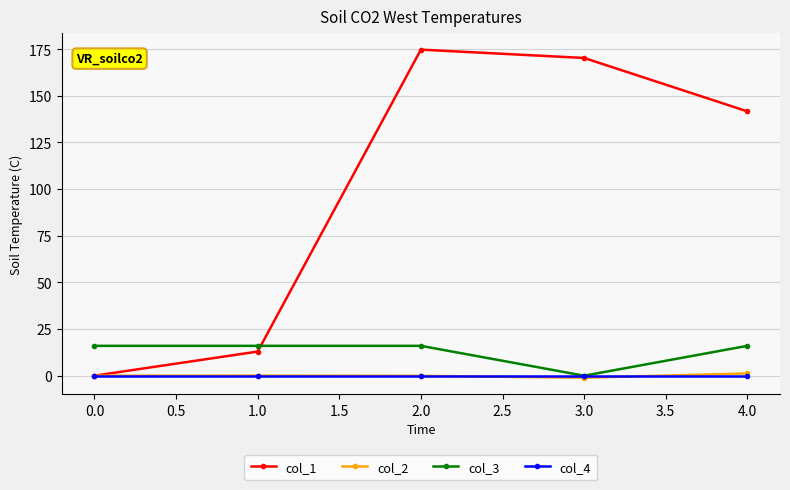

Which series has the largest range (max minus min)?

col_1